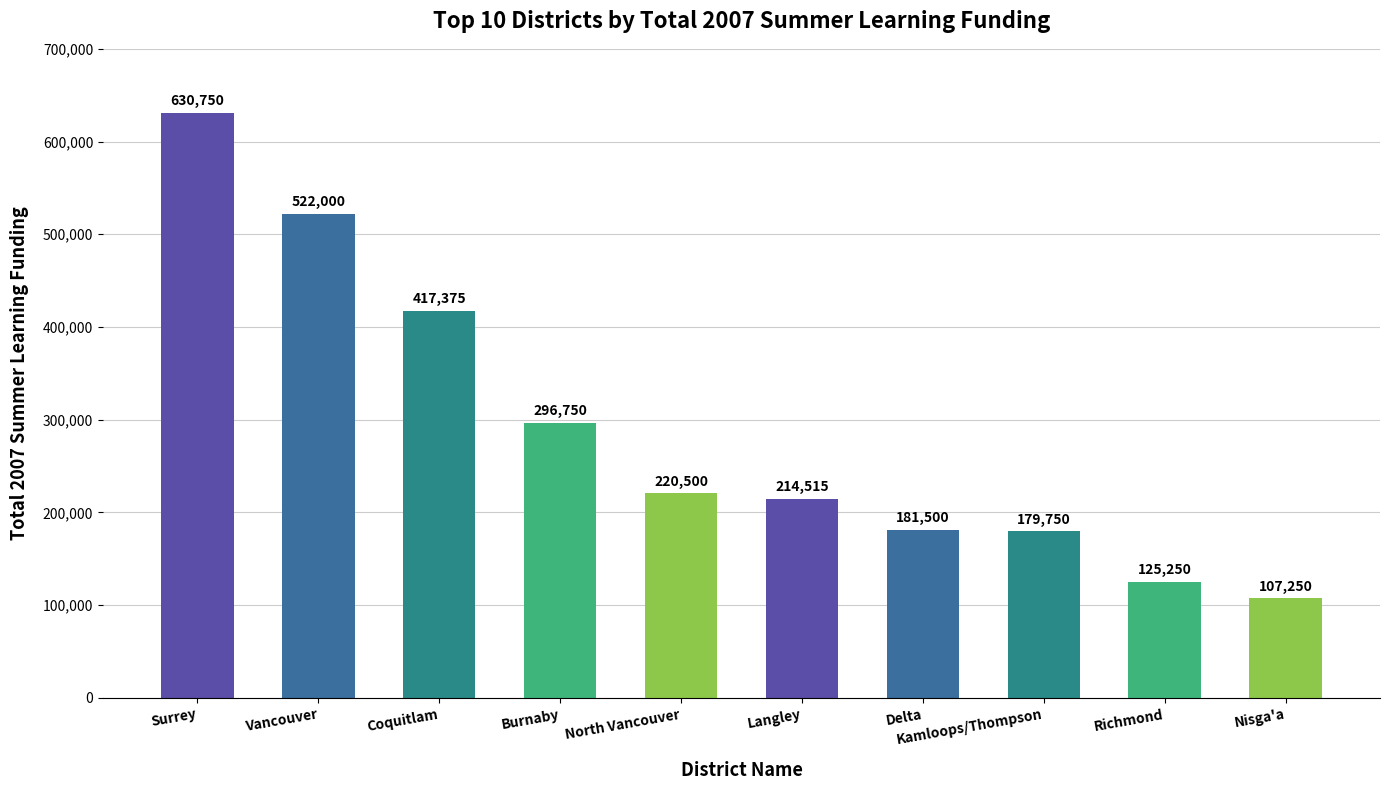

Which category has the lowest value across all series?

Nisga'a